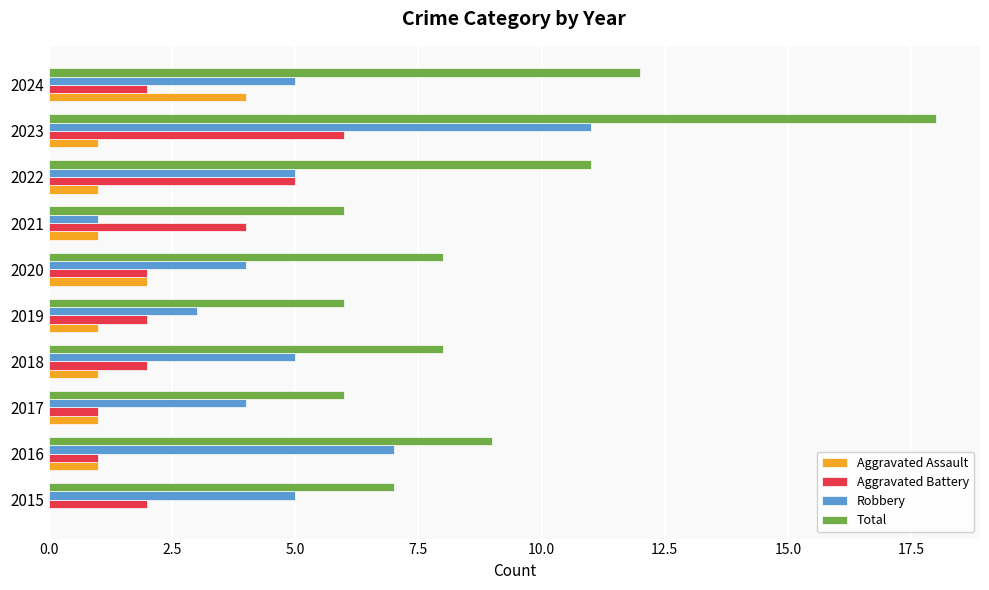

What is the sum of all Aggravated Battery values?

27